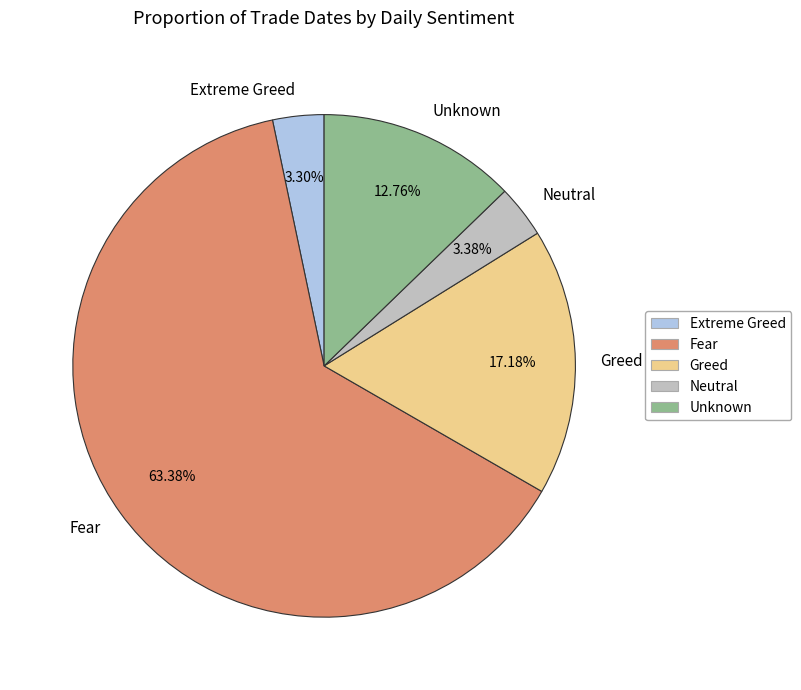

How many slices are in this pie chart?

5